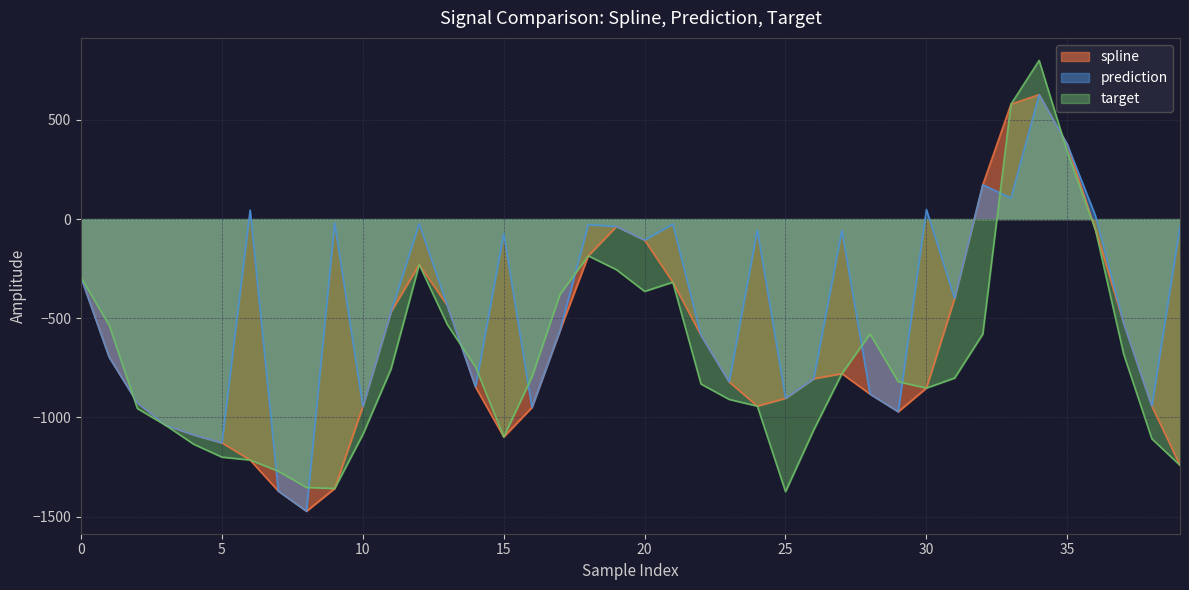

Reading left to right, what are all the values shown in this chart?

spline: -294.3	-696.1	-926.1	-1039.0	-1087.9	-1127.7	-1214.3	-1370.9	-1472.4	-1357.8	-945.3	-467.5	-229.2	-436.3	-846.4	-1098.0	-949.6	-560.5	-185.0	-37.2	-105.8	-317.9	-585.5	-820.7	-942.7	-903.1	-804.7	-778.8	-882.0	-970.8	-851.7	-400.3	173.1	579.0	627.8	375.9	-54.5	-524.5	-942.9	-1241.1
prediction: -294.3	-696.1	-926.1	-1039.0	-1087.9	-1127.7	45.4	-1370.9	-1472.4	-19.9	-945.3	-467.5	-23.5	-436.3	-846.4	-74.0	-949.6	-560.5	-28.0	-37.2	-105.8	-25.3	-585.5	-820.7	-56.1	-903.1	-804.7	-57.2	-882.0	-970.8	48.3	-400.3	173.1	106.0	627.8	375.9	17.0	-524.5	-942.9	-36.1
target: -294.3	-535.6	-954.9	-1039.0	-1134.9	-1199.8	-1214.3	-1270.6	-1352.6	-1357.8	-1085.6	-755.5	-229.2	-532.1	-745.7	-1098.0	-795.5	-378.1	-185.0	-254.9	-364.3	-317.9	-831.1	-908.9	-942.7	-1373.6	-1062.8	-778.8	-579.4	-819.6	-851.7	-801.1	-579.5	579.0	799.8	339.4	-54.5	-680.6	-1107.4	-1241.1